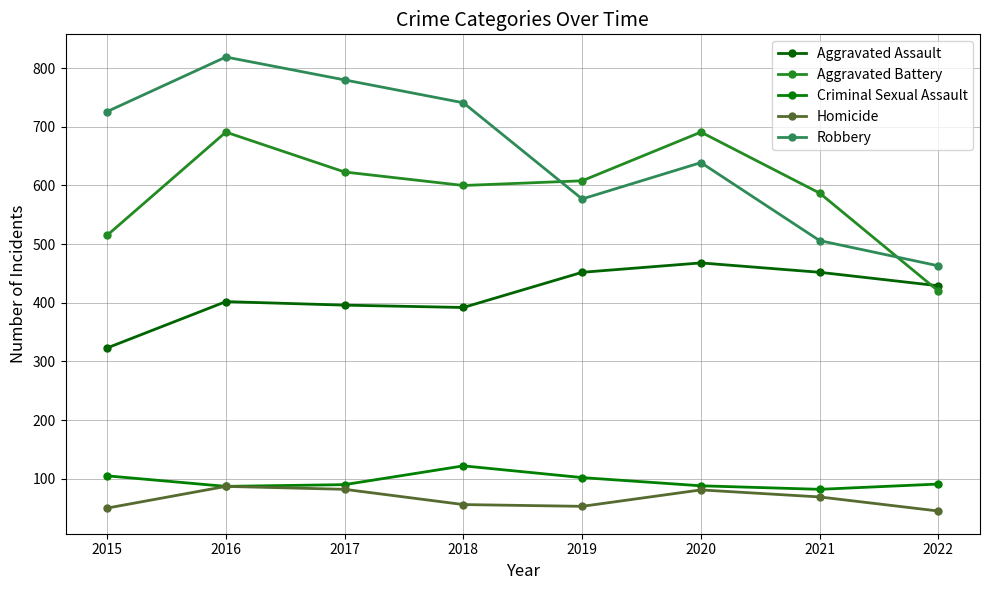

Reading left to right, transcribe all the data shown in this chart.

Aggravated Assault: 323	402	396	392	452	468	452	429
Aggravated Battery: 515	691	623	600	608	691	587	420
Criminal Sexual Assault: 105	87	90	122	102	88	82	91
Homicide: 50	87	82	56	53	81	69	45
Robbery: 726	819	780	741	577	639	506	463